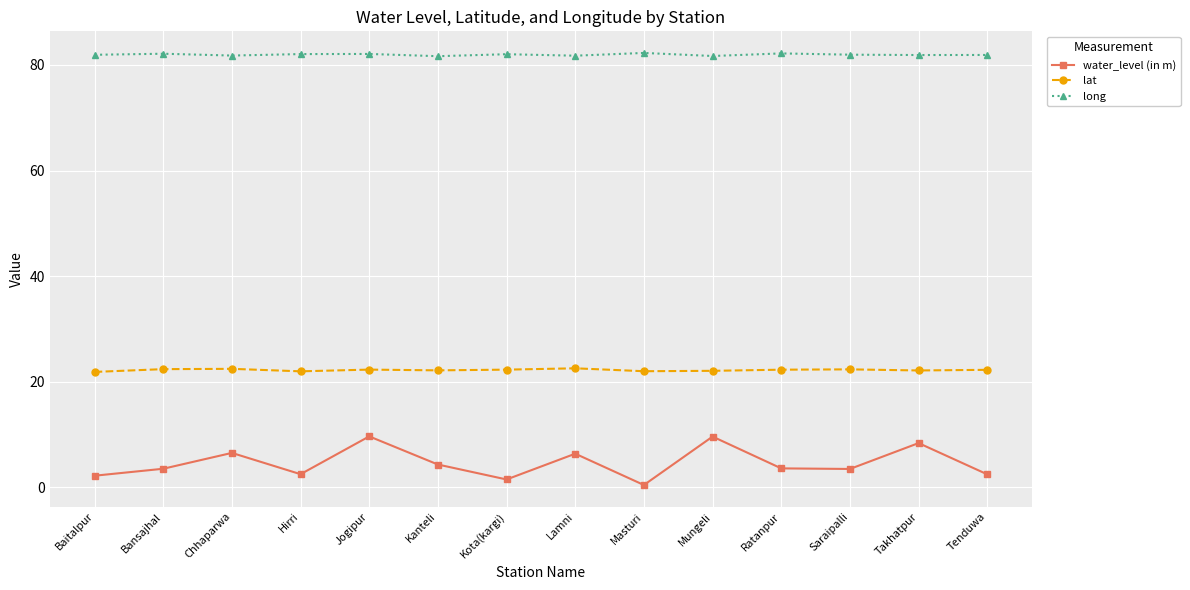

At how many categories does at least one series exceed 9?

14